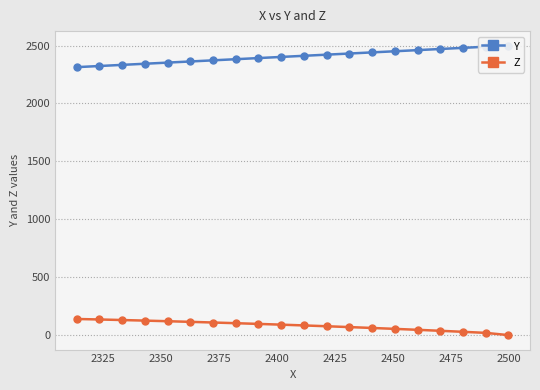

What is the maximum value shown in the chart?

2500.0